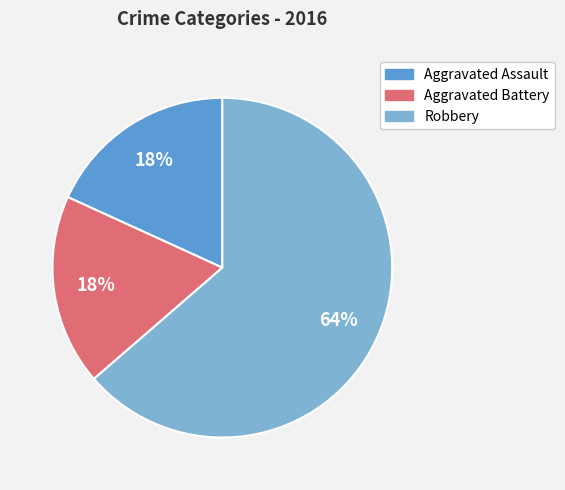

Which category has the biggest portion of the pie?

Robbery